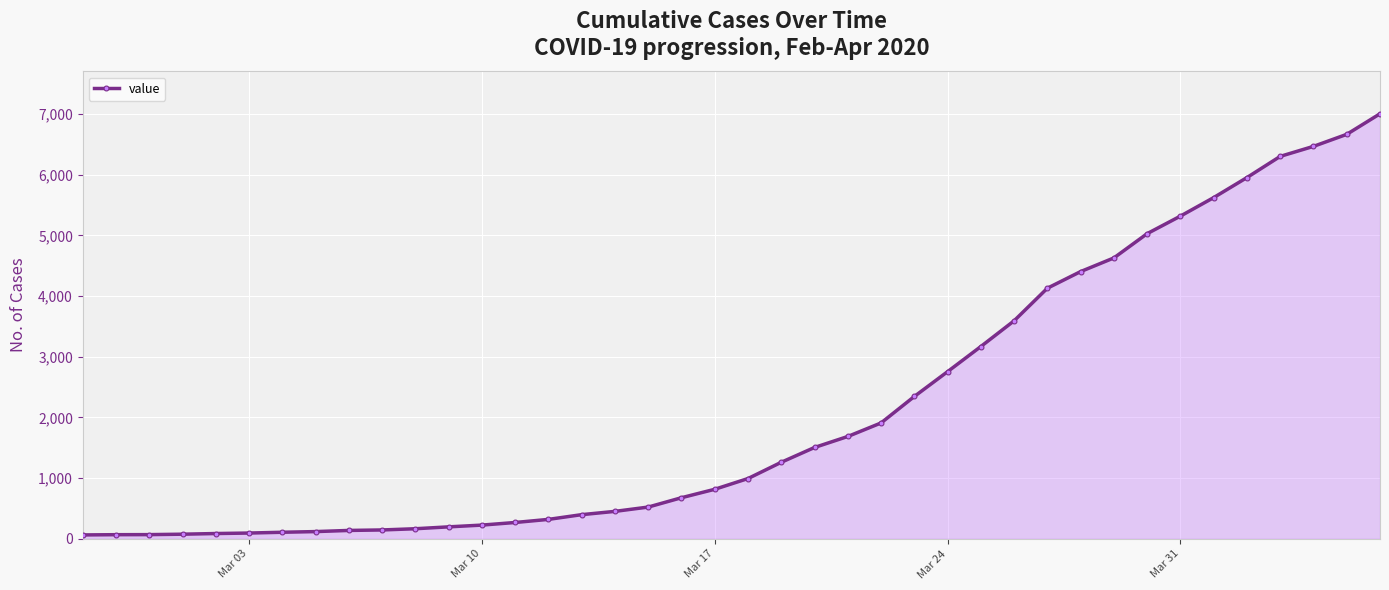

What is the greatest value displayed?

7003